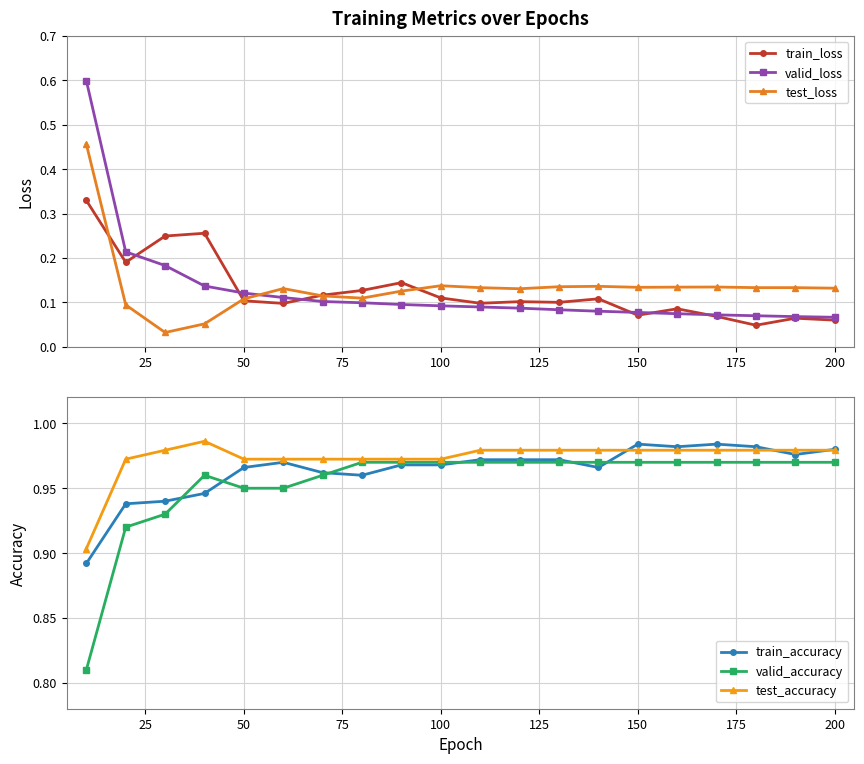

What is the difference between the second highest and minimum values in the test_loss series?

0.1